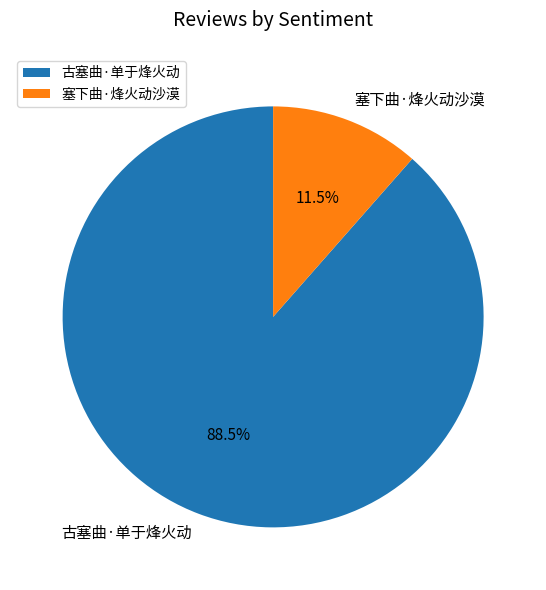

How many segments does this pie chart have?

2